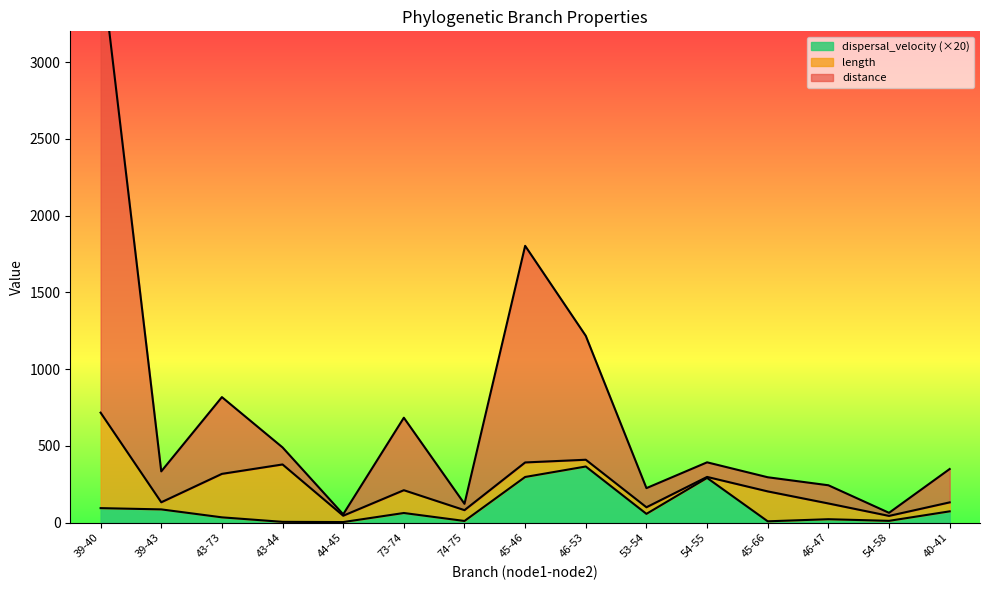

The value of dispersal_velocity (×20) at 45-46 is 436.7. True or false?

False